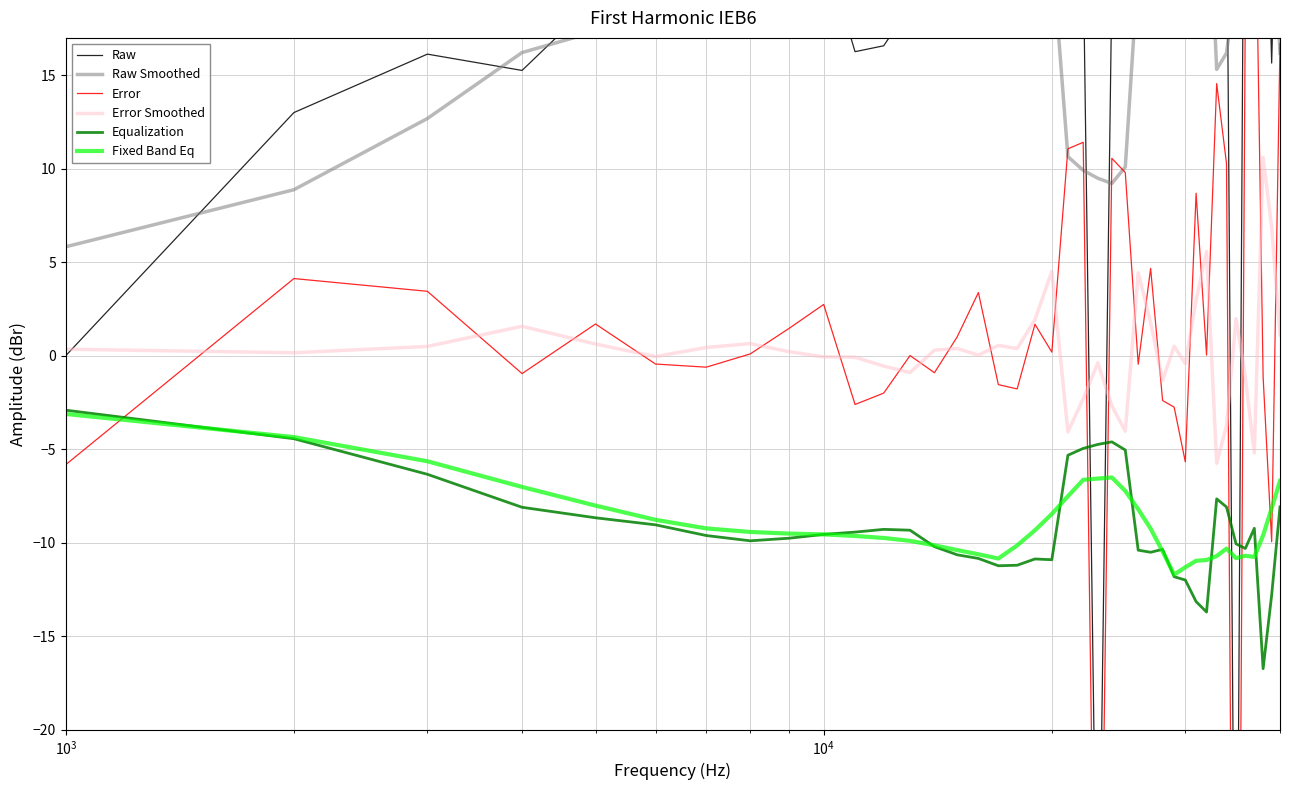

True or false: Error Smoothed and Equalization cross at least once.

False